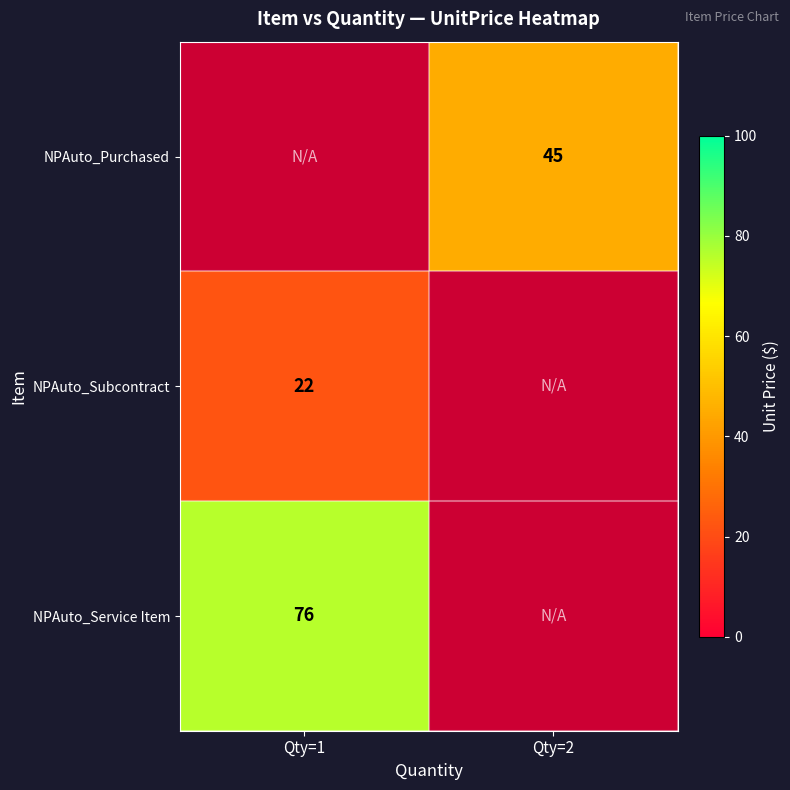

Is the value of NPAuto_Service Item at Qty=1 greater than the value of NPAuto_Purchased at Qty=2?

Yes